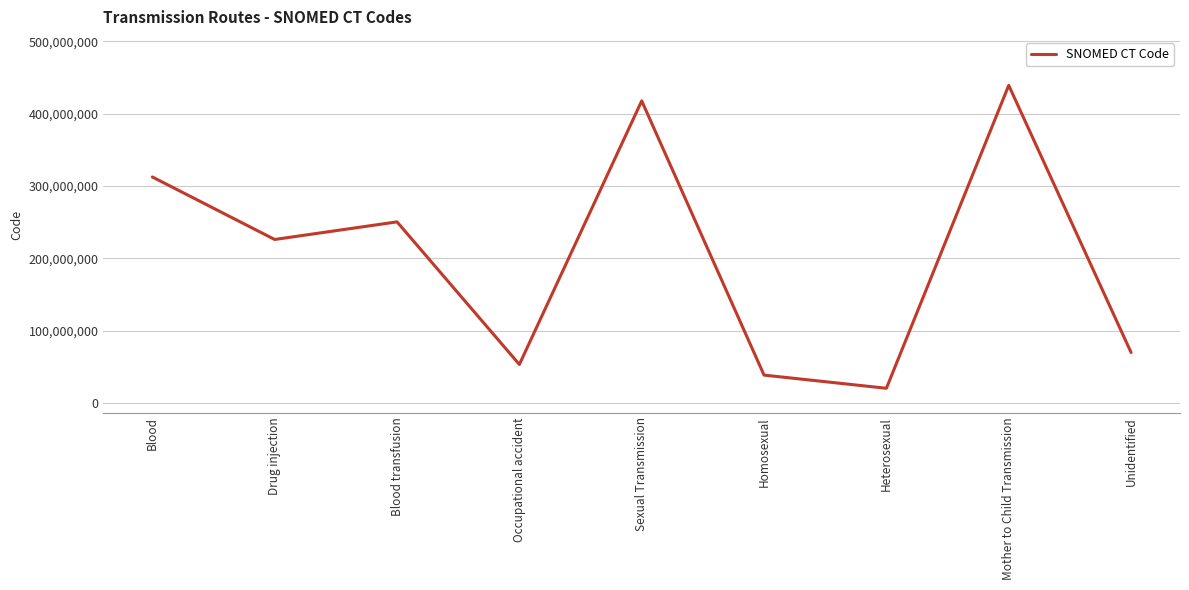

List the labels in order of value, largest first.

Mother to Child Transmission, Sexual Transmission, Blood, Blood transfusion, Drug injection, Unidentified, Occupational accident, Homosexual, Heterosexual